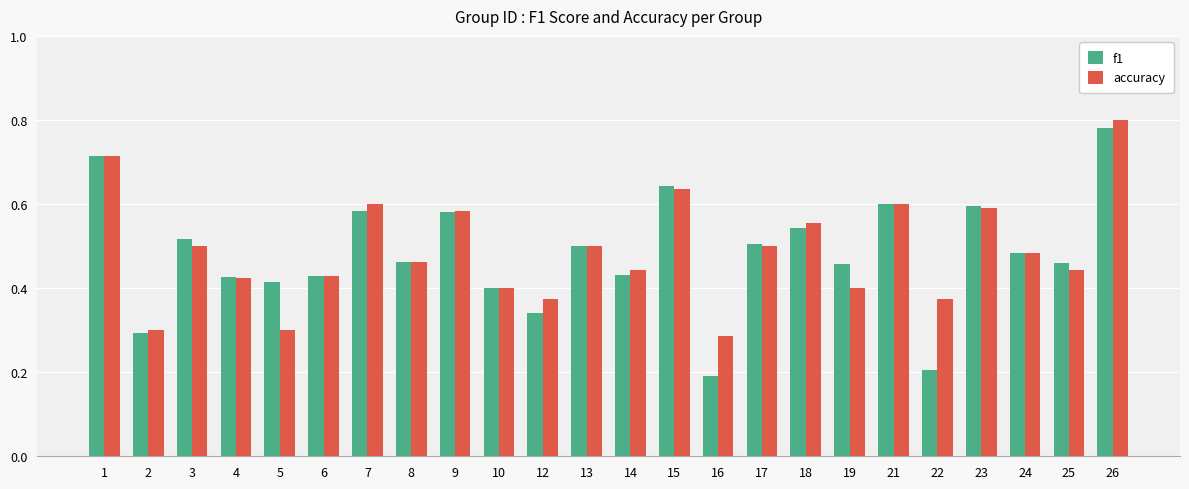

What is the sum of all accuracy values?

11.7